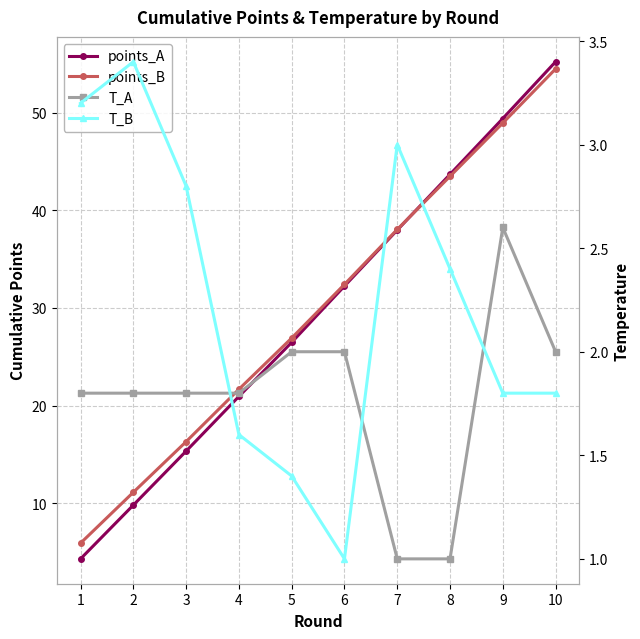

What is the value of the T_A point at the 9th from the left?

2.6